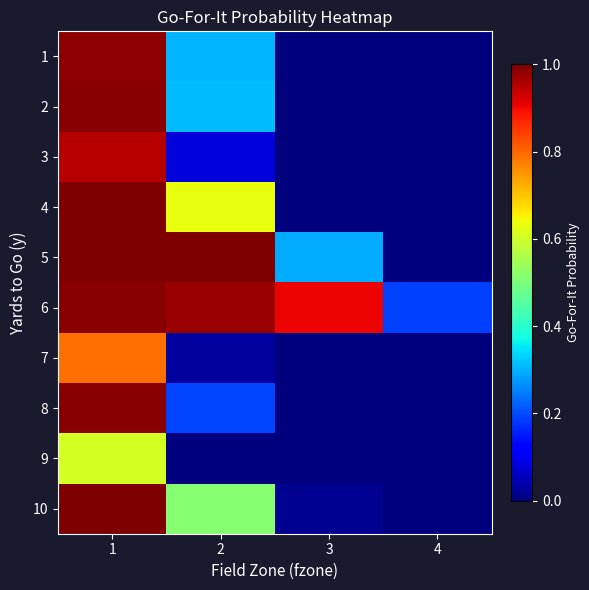

Reading right to left, transcribe all the data shown in this chart.

1: 4=0.0	3=0.0	2=0.3	1=1.0
2: 4=0.0	3=0.0	2=0.3	1=1.0
3: 4=0.0	3=0.0	2=0.1	1=1.0
4: 4=0.0	3=0.0	2=0.6	1=1.0
5: 4=0.0	3=0.3	2=1.0	1=1.0
6: 4=0.2	3=0.9	2=1.0	1=1.0
7: 4=0.0	3=0.0	2=0.0	1=0.8
8: 4=0.0	3=0.0	2=0.2	1=1.0
9: 4=0.0	3=0.0	2=0.0	1=0.6
10: 4=0.0	3=0.0	2=0.5	1=1.0